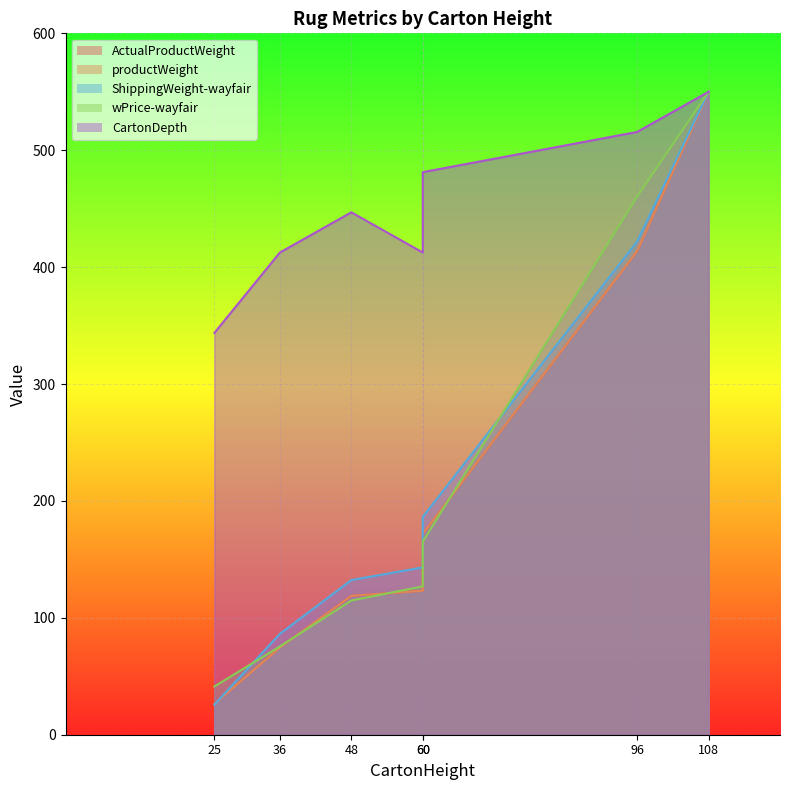

Which series changed the most between 60 and 60?

CartonDepth